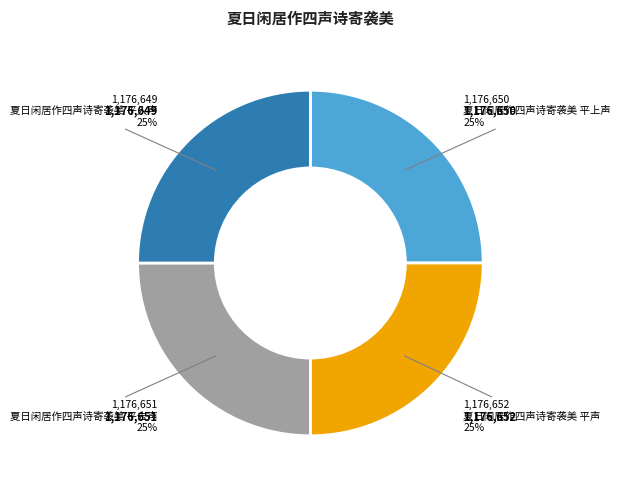

Does any single category account for the majority?

No